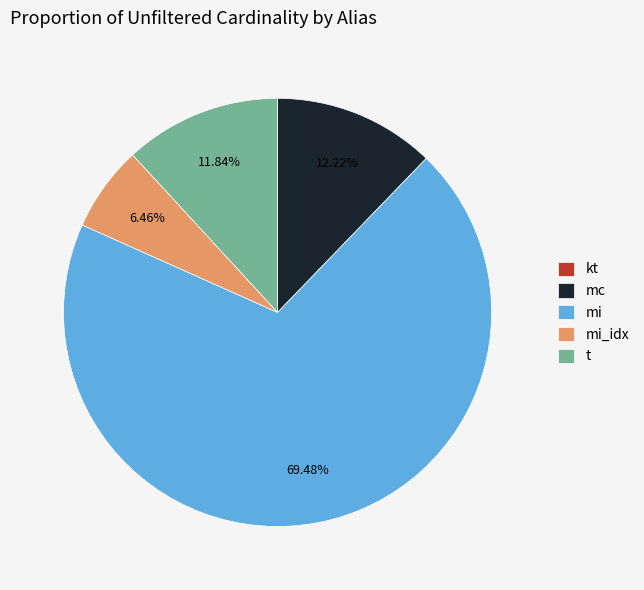

Combined, what portion of the pie is mi_idx and mc?

18.7%